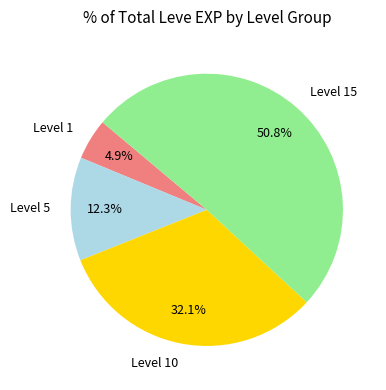

Approximately how many times larger is the value at Level 15 compared to Level 5?

4.1